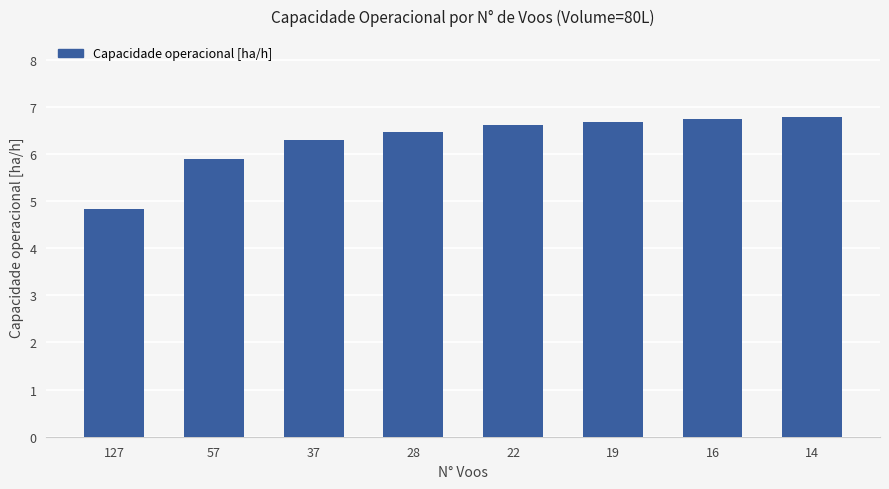

The chart shows a value of 8.3 at 57. True or false?

False